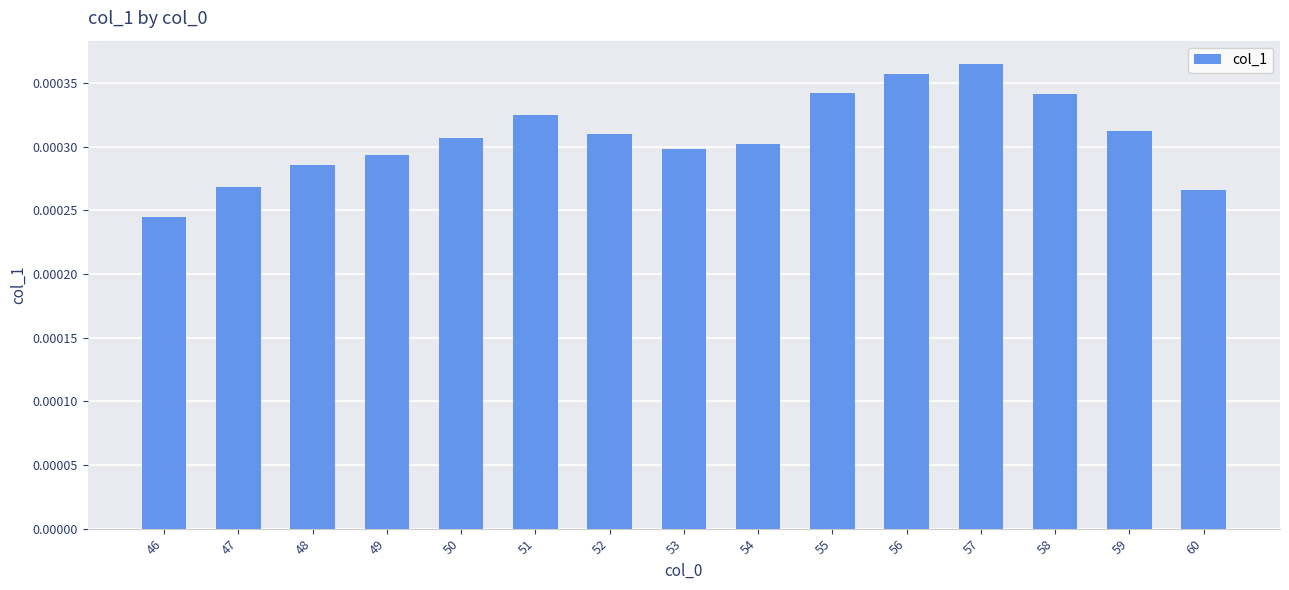

Which category has the lowest value across all series?

46